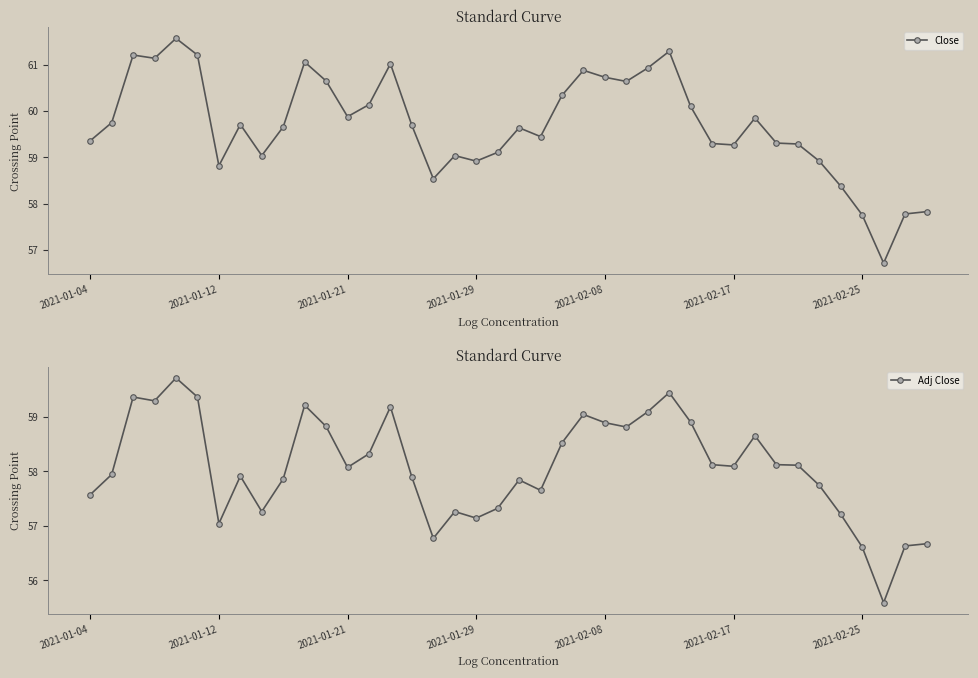

Reading left to right, transcribe all the data shown in this chart.

Close: 59.4	59.8	61.2	61.1	61.6	61.2	58.8	59.7	59.0	59.7	61.1	60.6	59.9	60.1	61.0	59.7	58.5	59.0	58.9	59.1	59.6	59.5	60.3	60.9	60.7	60.6	60.9	61.3	60.1	59.3	59.3	59.9	59.3	59.3	58.9	58.4	57.8	56.7	57.8	57.8
Adj Close: 57.6	57.9	59.4	59.3	59.7	59.4	57.0	57.9	57.3	57.9	59.2	58.8	58.1	58.3	59.2	57.9	56.8	57.3	57.1	57.3	57.8	57.6	58.5	59.0	58.9	58.8	59.1	59.4	58.9	58.1	58.1	58.6	58.1	58.1	57.7	57.2	56.6	55.6	56.6	56.7